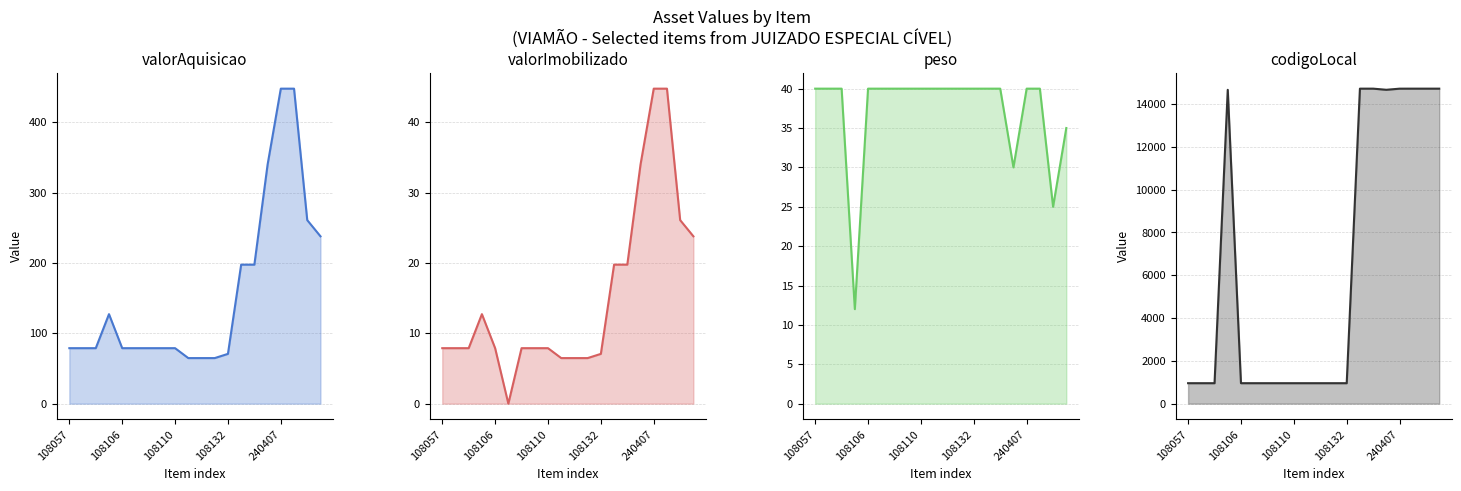

Is it true that peso equals 67.9 at 6?

False